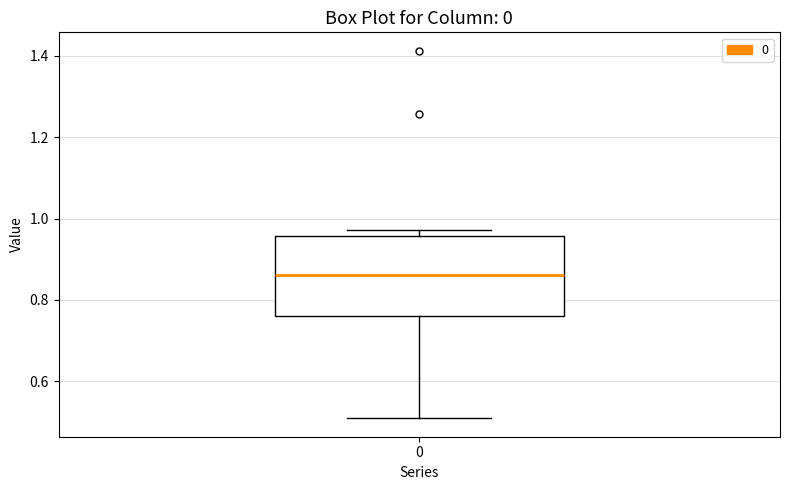

Transcribe this box plot: give where the median line is, the range the box spans, and where the two whiskers end, as read against the y-axis. The values are not printed on the chart, so give them approximately, as read against the axis.

median 0.86, box 0.76 to 0.96, whiskers 0.50 to 0.98